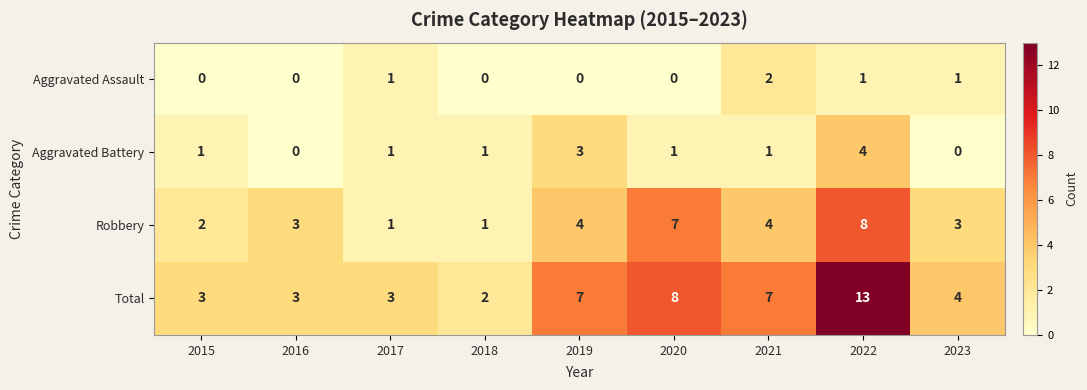

Which series has the widest spread of values?

Total